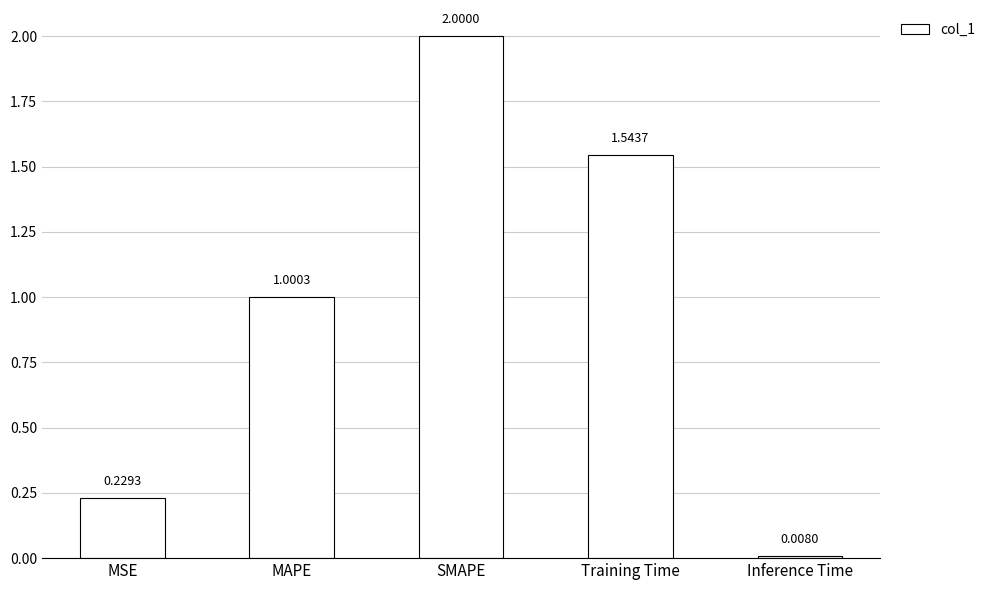

How many data points does each series have?

5